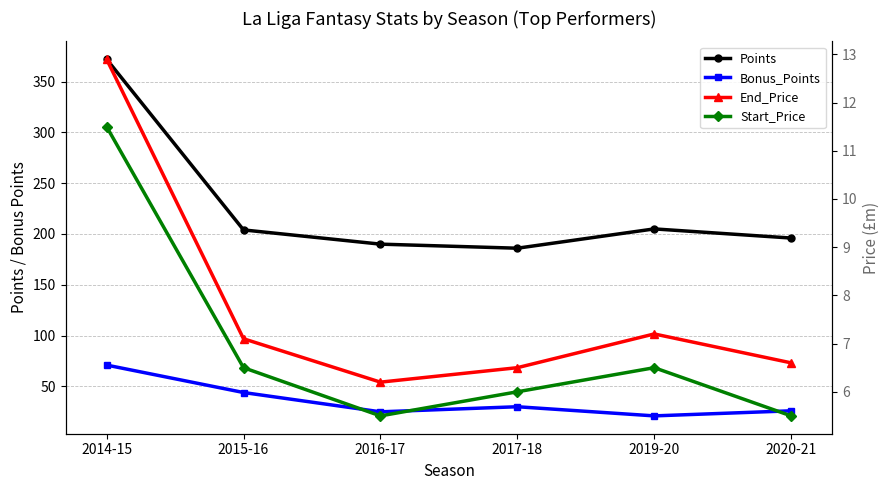

Between 2019-20 and 2020-21, which is larger?

2019-20